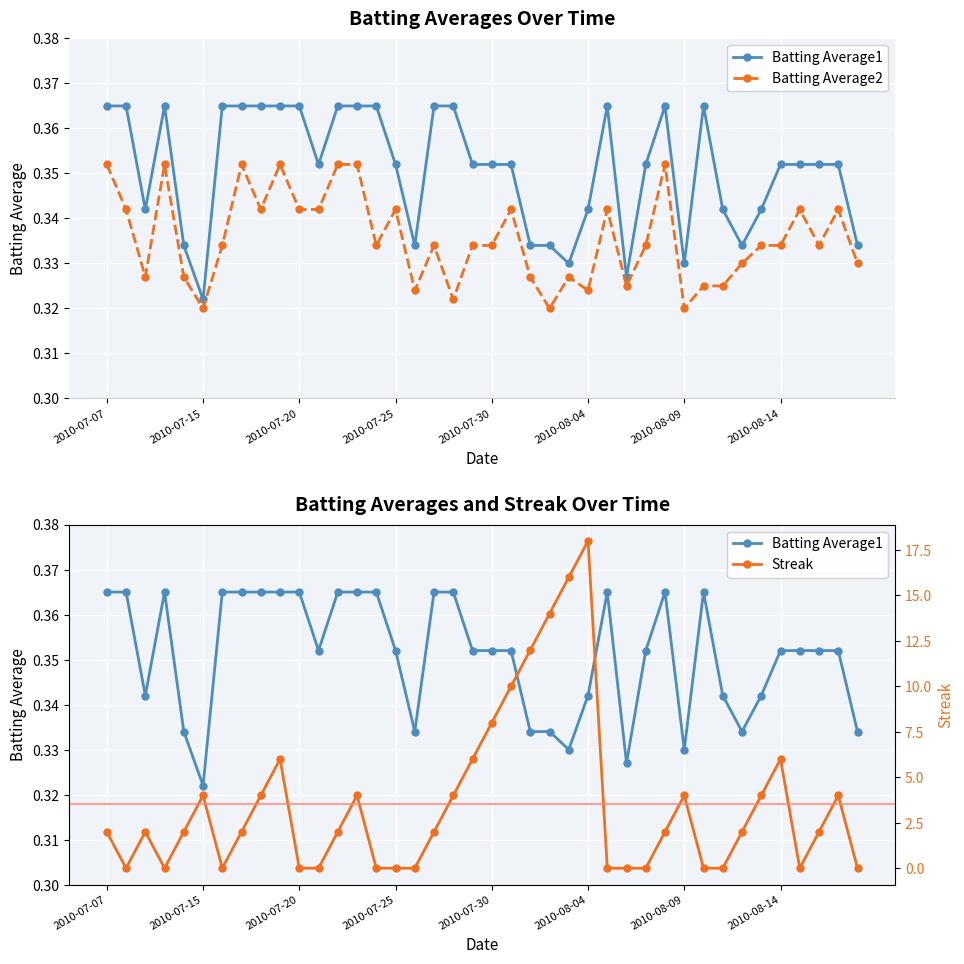

In Batting Average1, how many points are lower than both neighbors (excluding endpoints)?

8